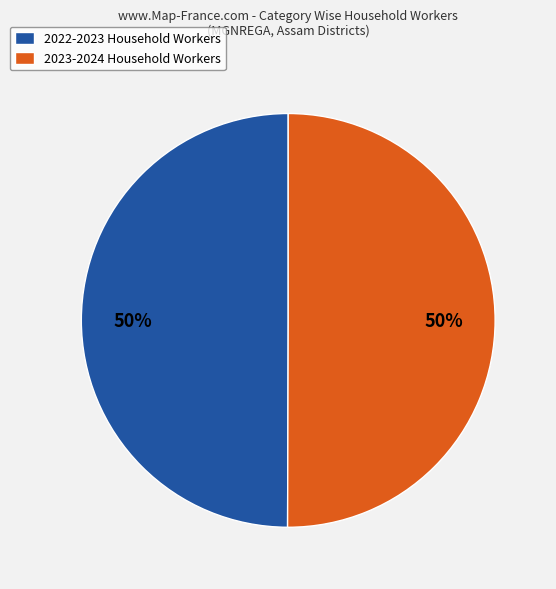

What percentage is the 2023-2024 Household Workers slice, to the nearest percent?

50%